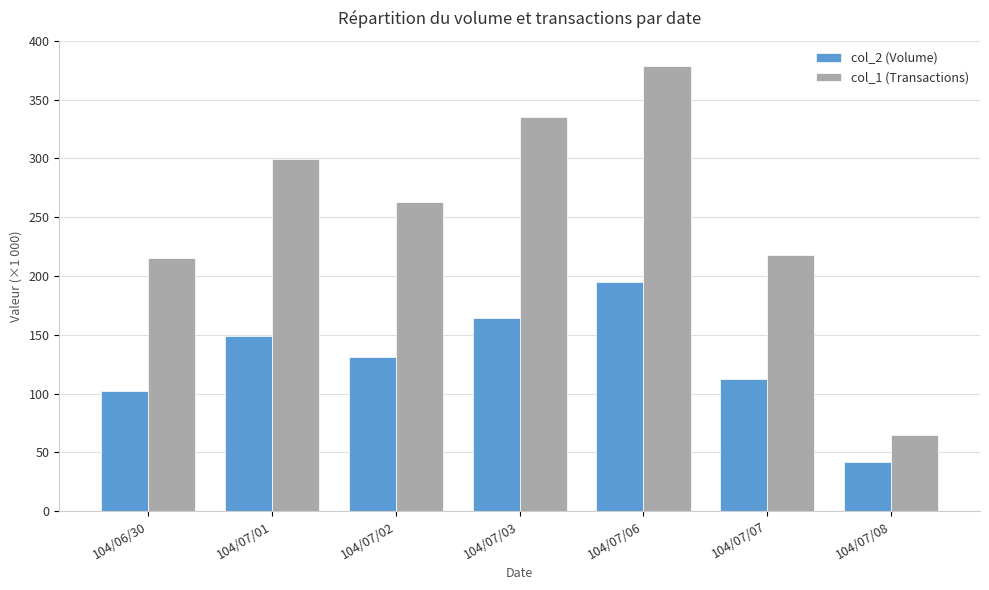

Rank the series at 104/07/01 from lowest to highest value.

col_2 (Volume), col_1 (Transactions)